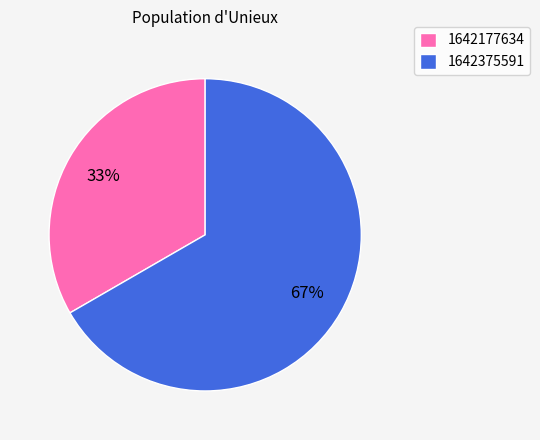

Which slice represents more than half of the pie?

1642375591